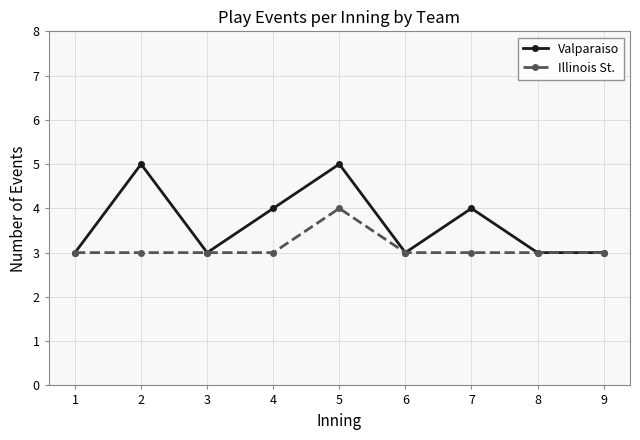

True or false: Valparaiso has more than 2 interior local peaks.

True